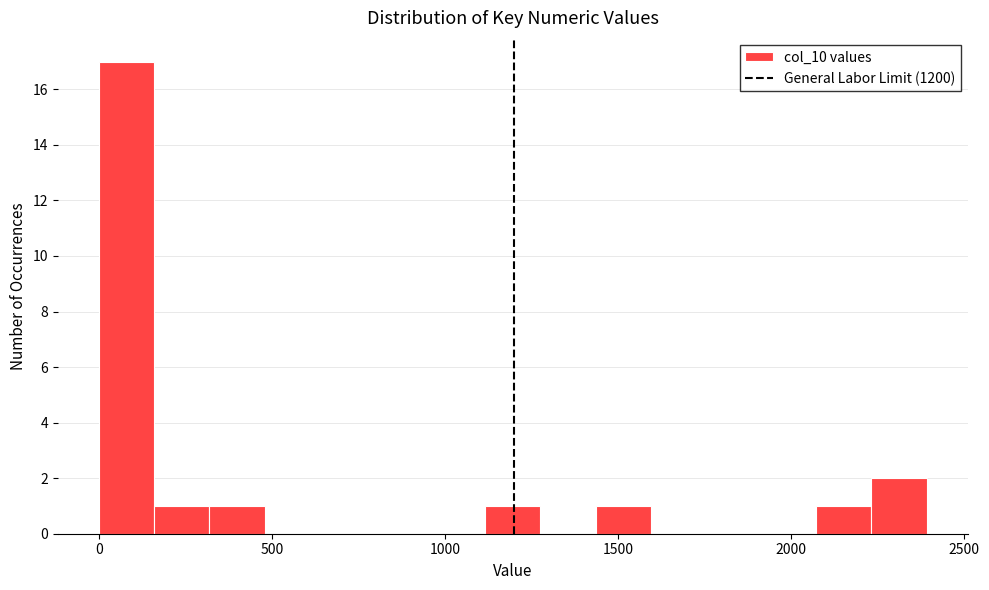

Read against the x-axis, roughly where is the centre of the tallest bar?

100